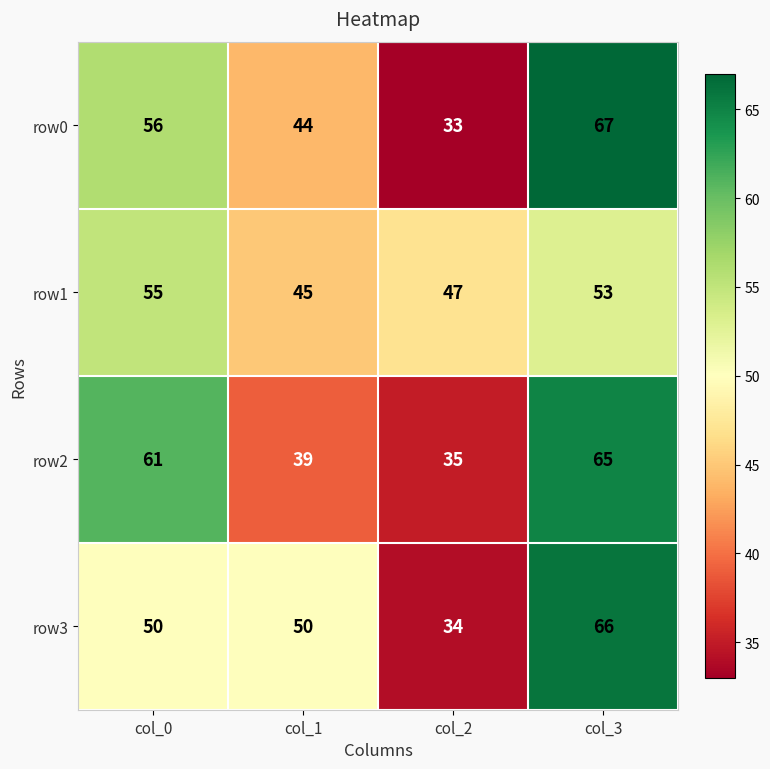

Reading left to right, transcribe all the data shown in this chart.

row0: col_0=56	col_1=44	col_2=33	col_3=67
row1: col_0=55	col_1=45	col_2=47	col_3=53
row2: col_0=61	col_1=39	col_2=35	col_3=65
row3: col_0=50	col_1=50	col_2=34	col_3=66